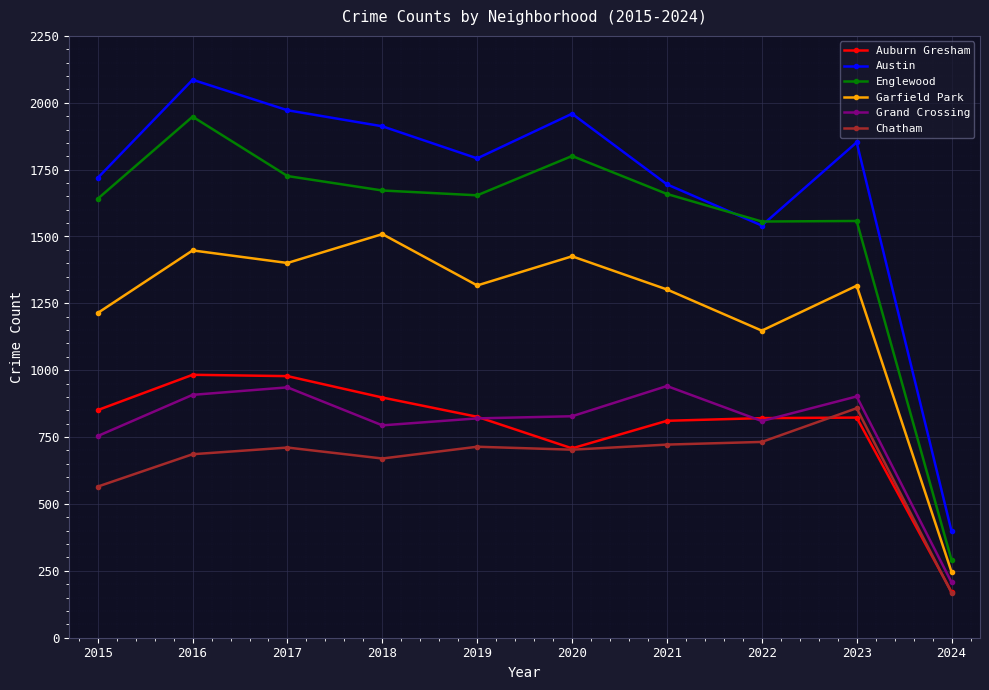

What is the value of the Austin point at the 4th from the left?

1912